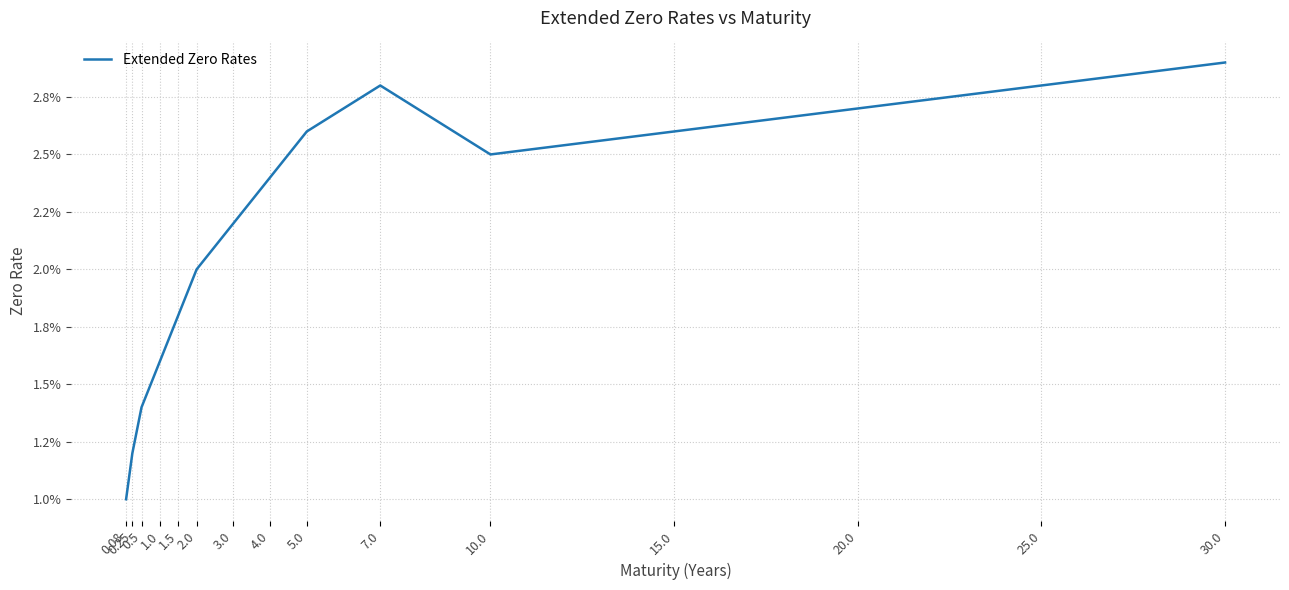

Does the chart display data point markers on the line(s)?

No